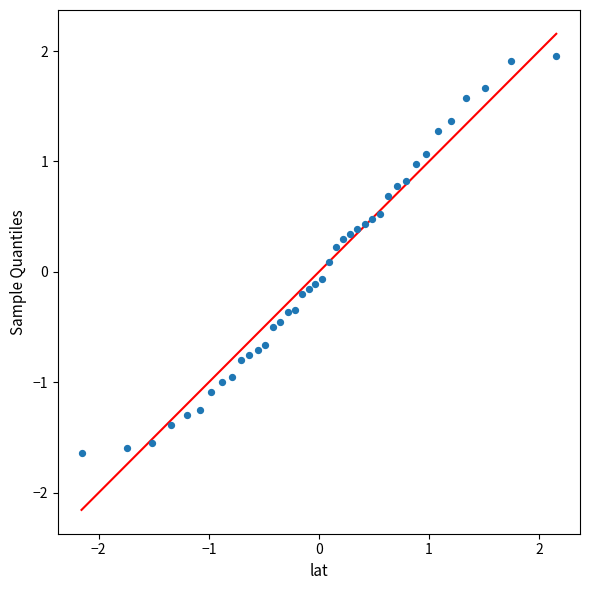

What is the range of X values (max minus min)?

4.3